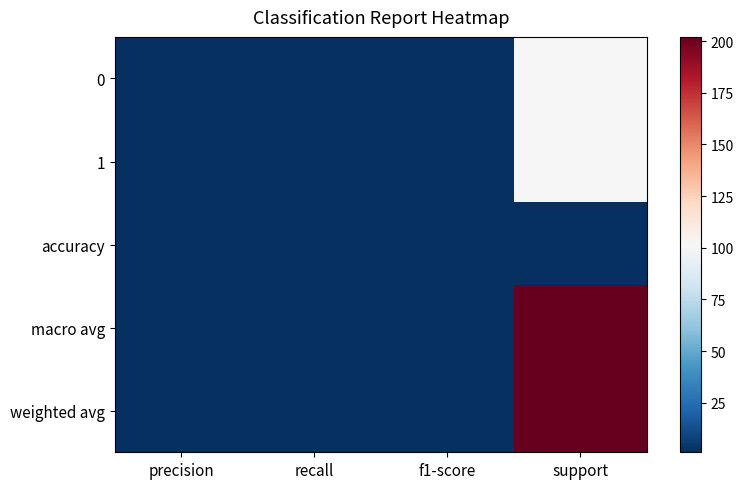

Reading right to left, list all the values displayed in this chart.

0: support=101	f1-score=1	recall=1	precision=1
1: support=101	f1-score=1	recall=1	precision=1
accuracy: support=1	f1-score=1	recall=1	precision=1
macro avg: support=202	f1-score=1	recall=1	precision=1
weighted avg: support=202	f1-score=1	recall=1	precision=1